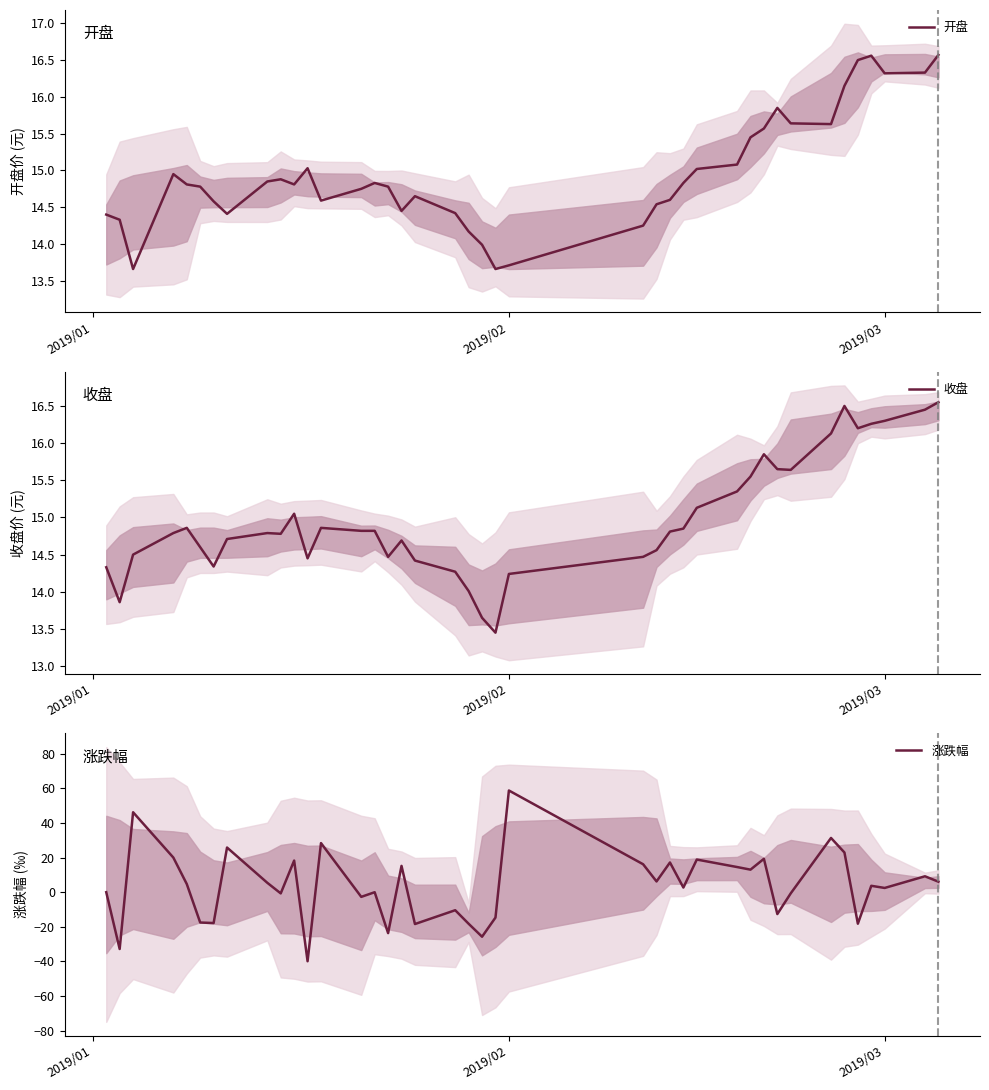

The value of 收盘 at 2019/03 is 22.0. True or false?

False